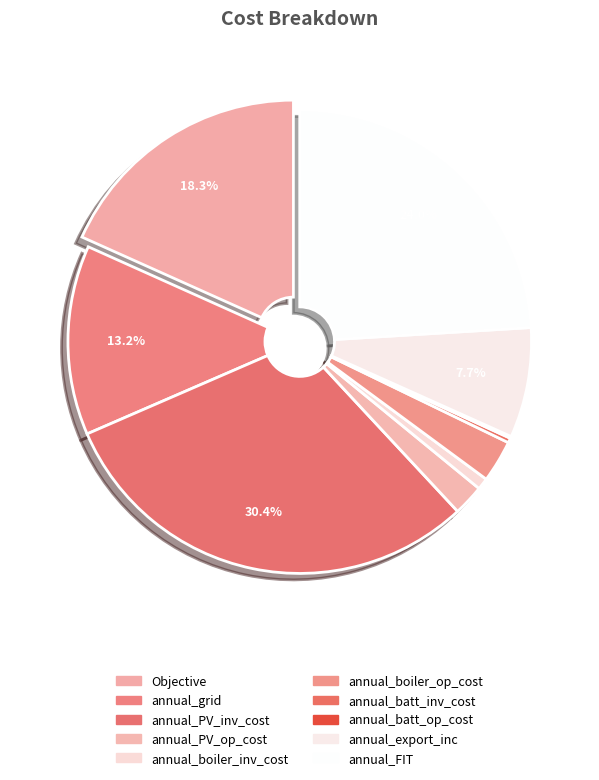

How many slices are in this pie chart?

10